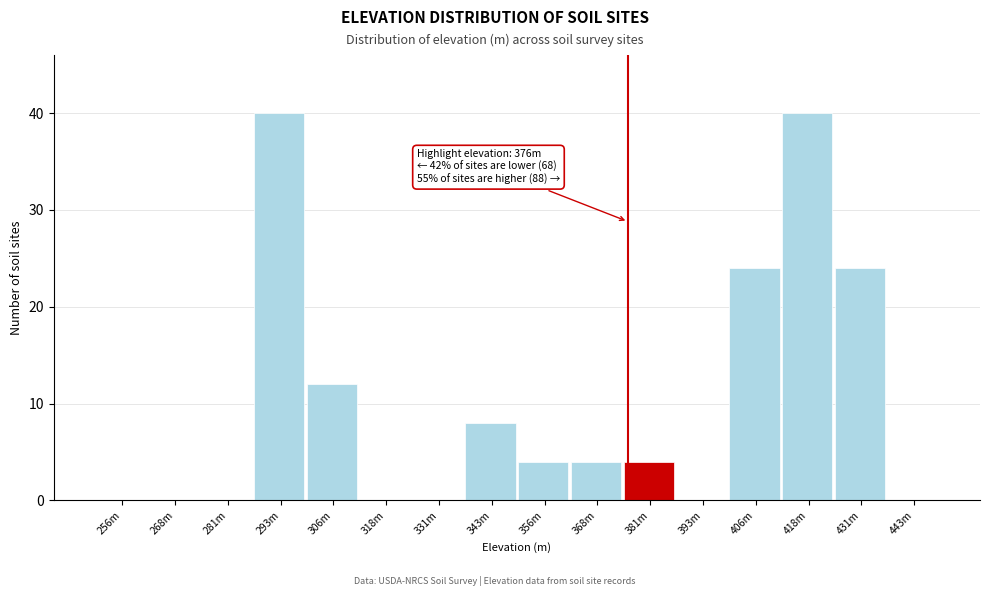

Reading left to right, what are all the values shown in this chart?

256m=0	268m=0	281m=0	293m=40	306m=12	318m=0	331m=0	343m=8	356m=4	368m=4	381m=4	393m=0	406m=24	418m=40	431m=24	443m=0